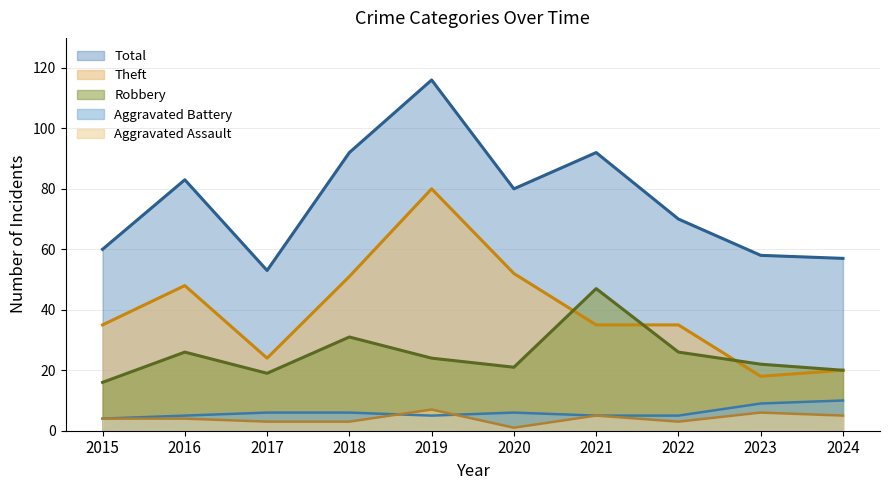

The value of Robbery at 2017 is 19. True or false?

True